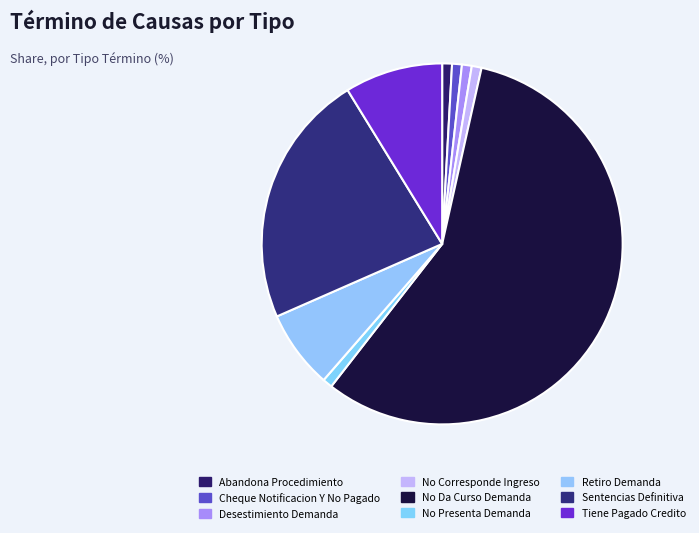

What is the largest slice in the pie chart?

No Da Curso Demanda